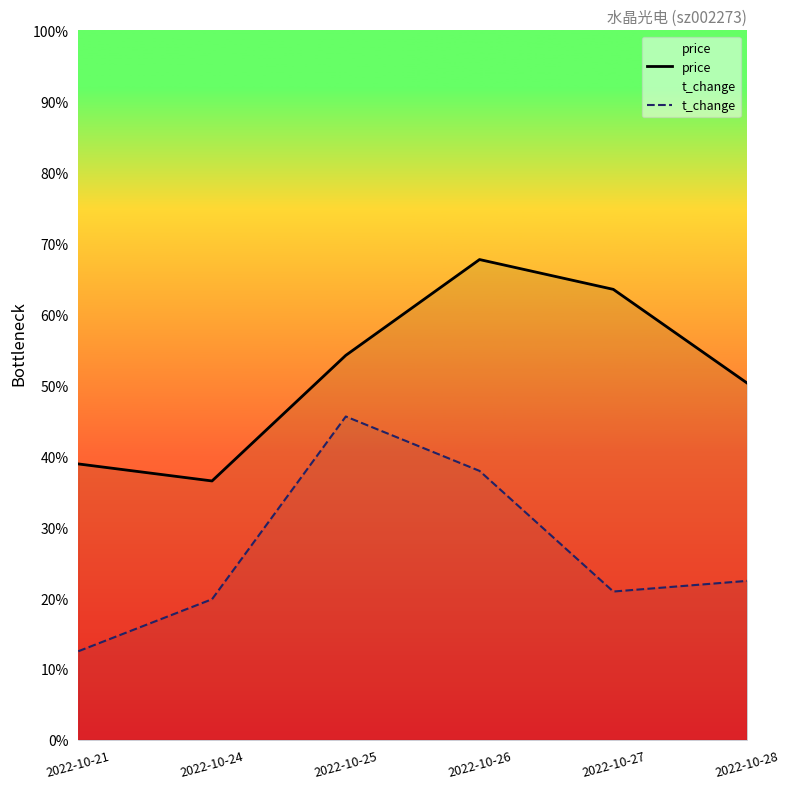

What is the average value of the price series?

51.9